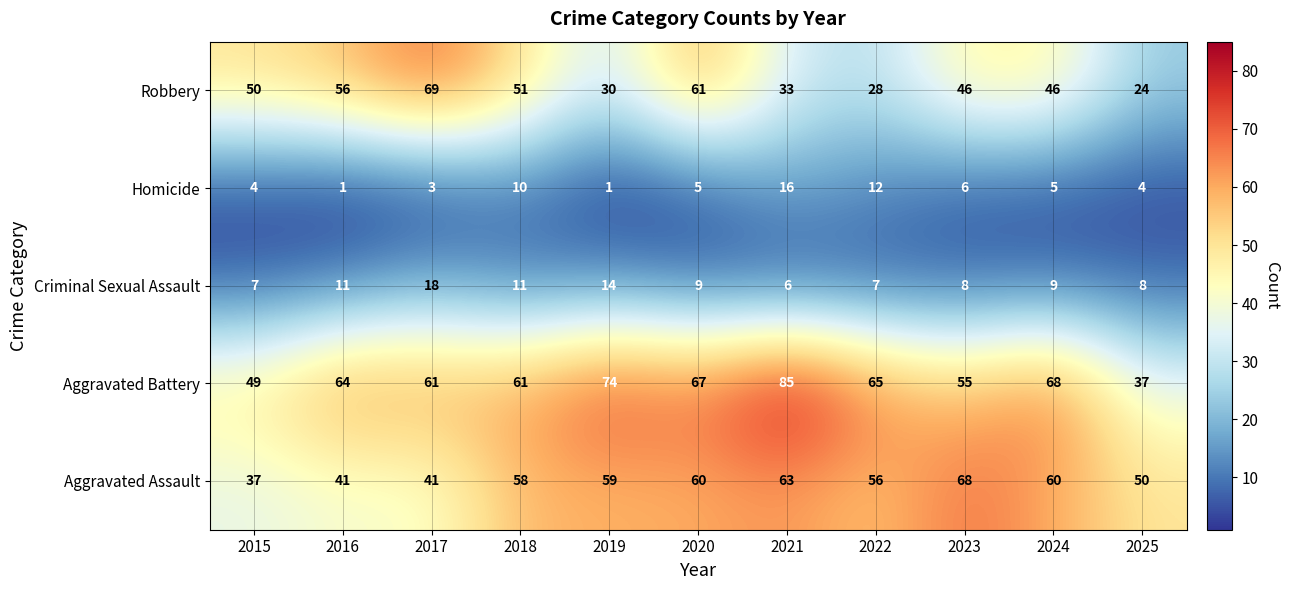

Count the number of categories in the chart.

11